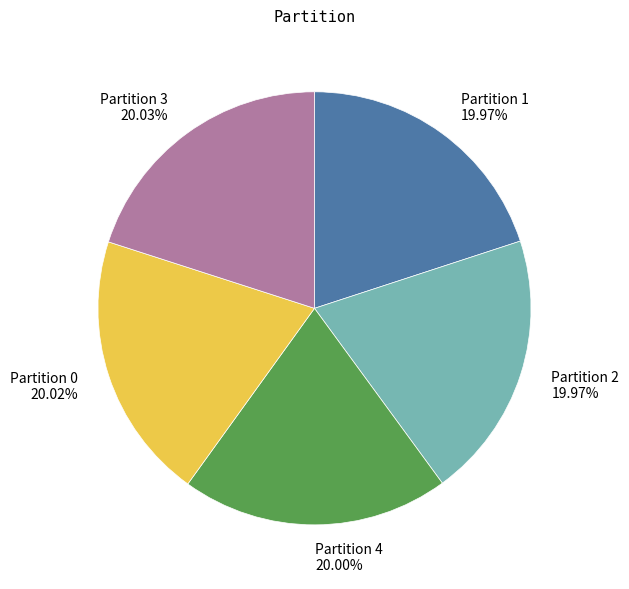

Is Partition 2 the majority of the pie?

No